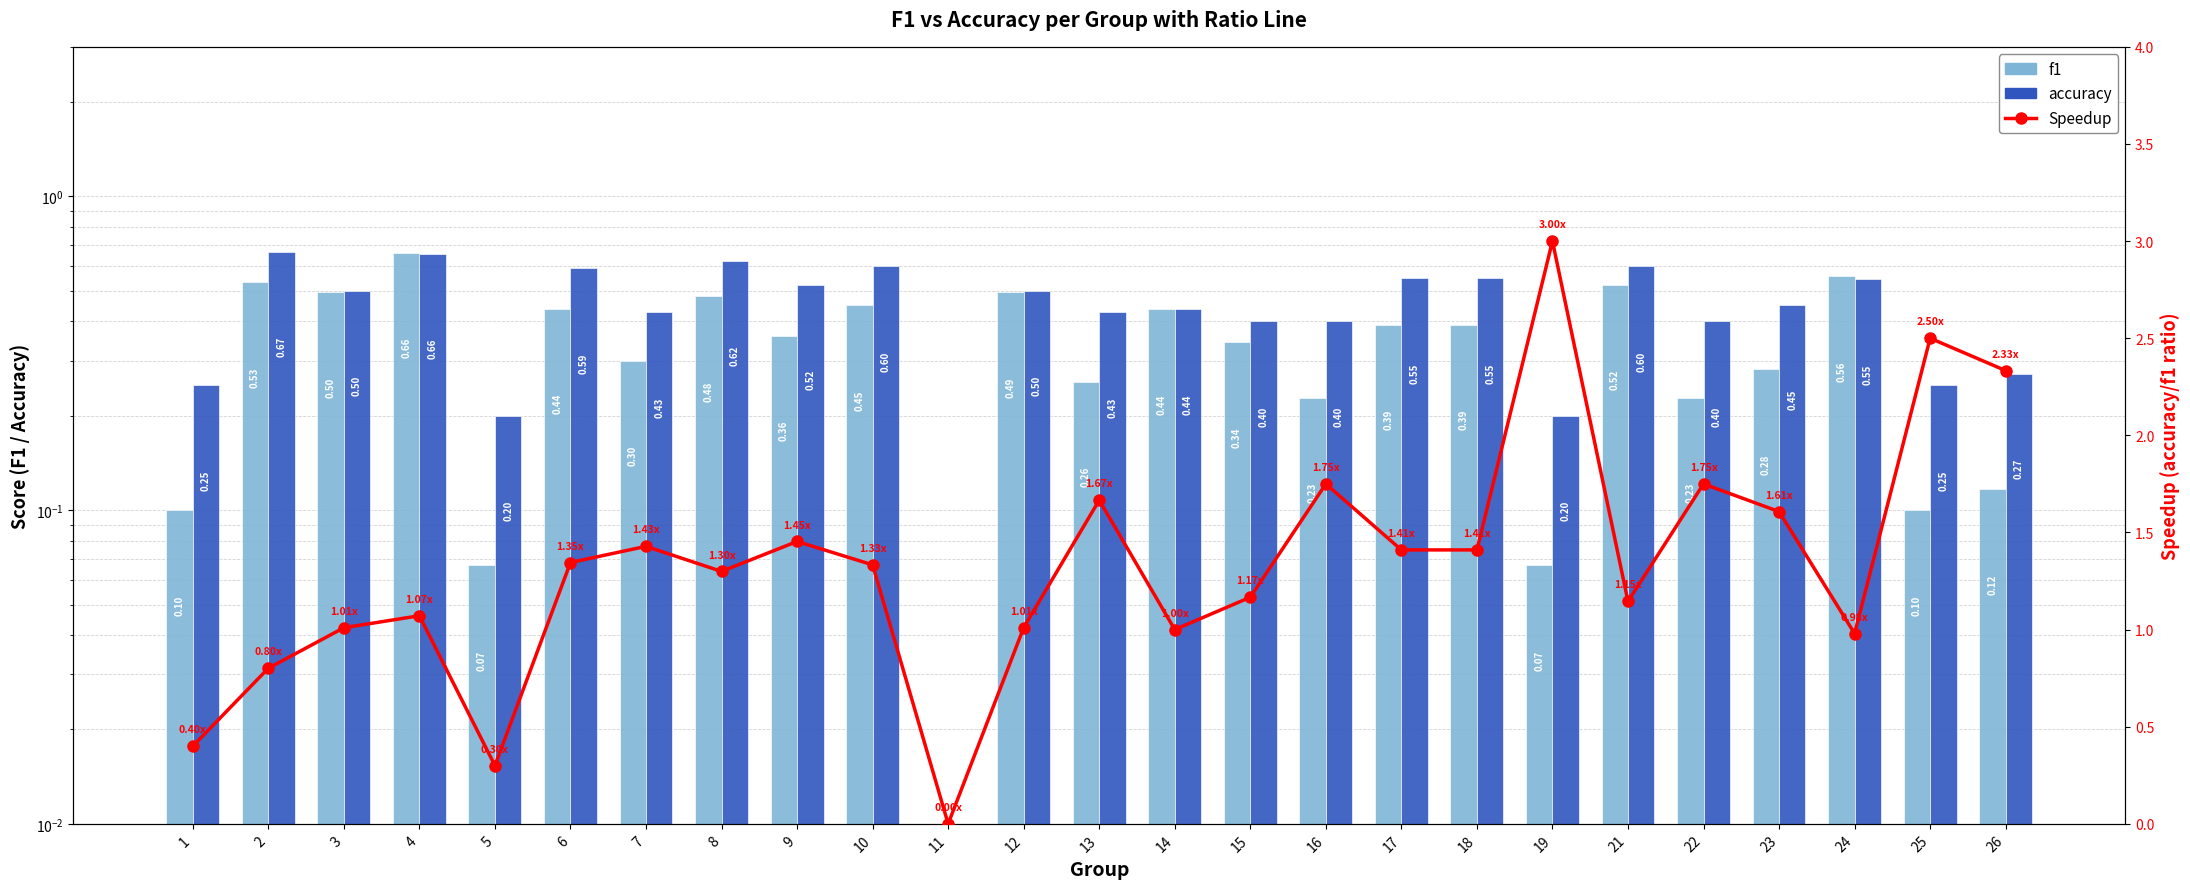

What is the difference between the f1 values at 1 and 18?

0.3